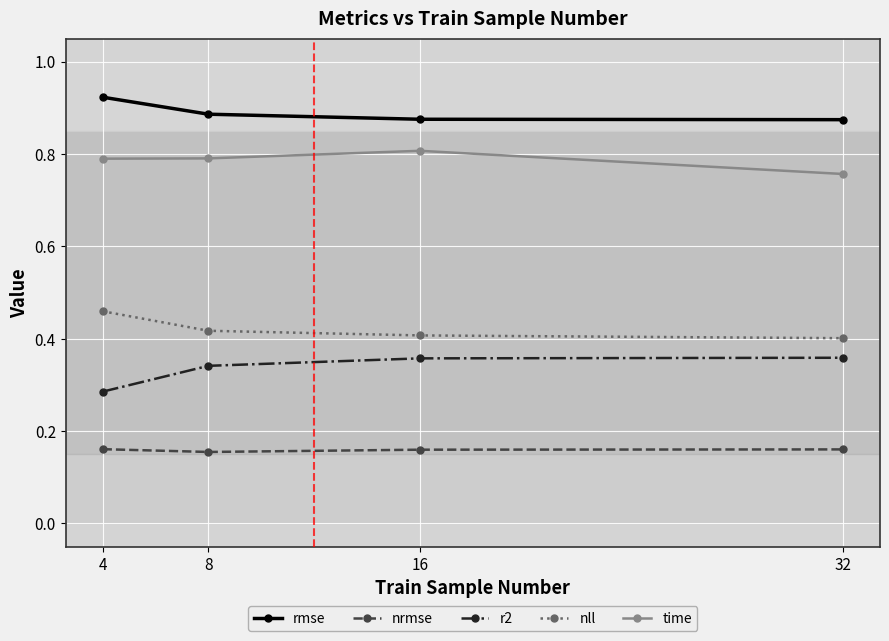

True or false: nrmse has more than 1 points higher than both neighbors.

False